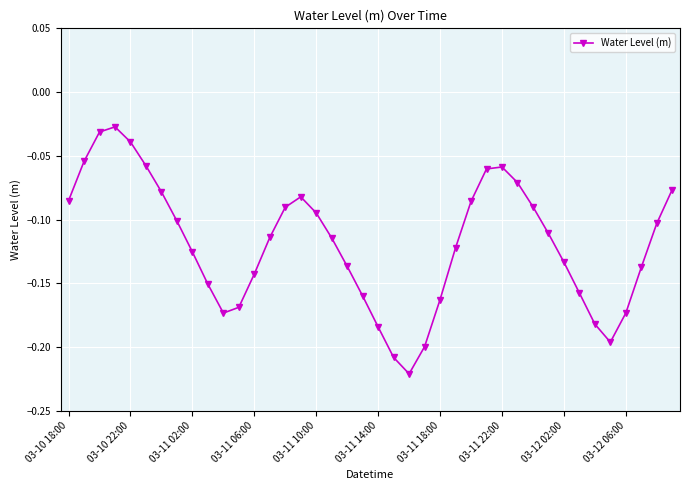

What is the sum of all values?

-4.8